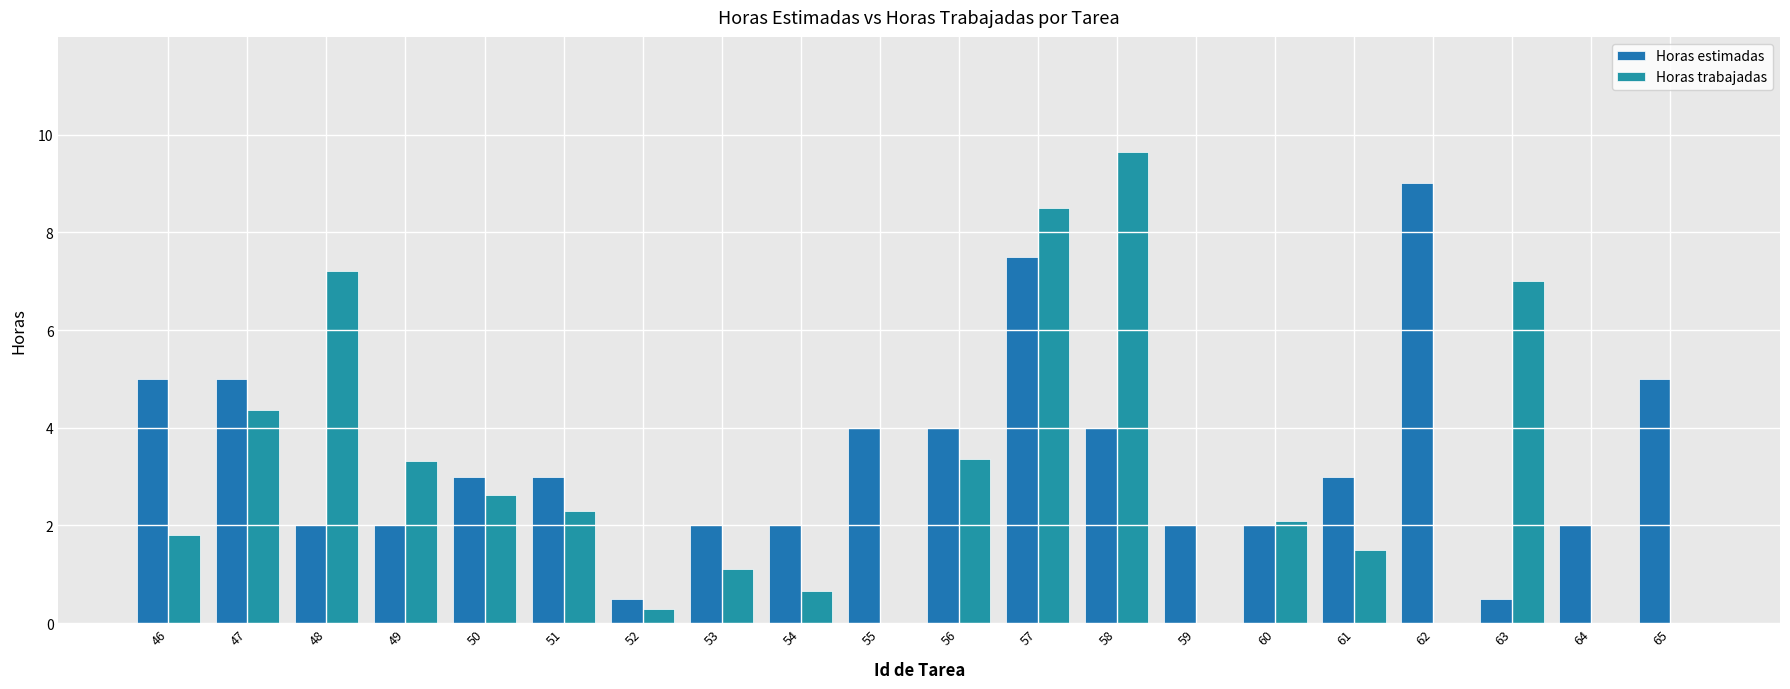

Where is Horas trabajadas nearest to the value 4?

47